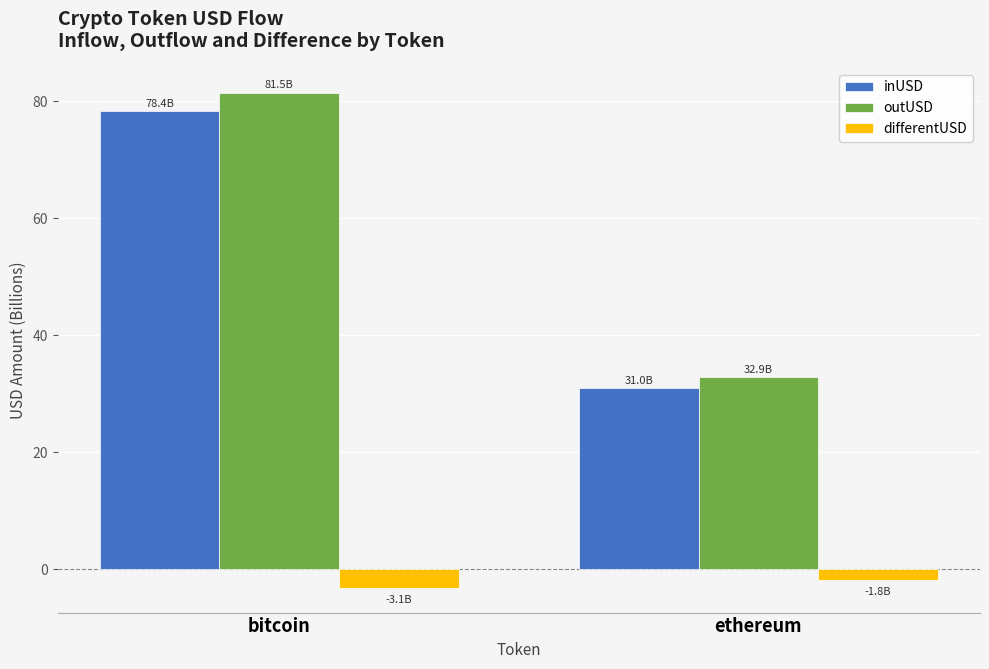

Reading left to right, extract all data points from this chart.

inUSD: 78.4	31.0
outUSD: 81.5	32.9
differentUSD: -3.1	-1.8